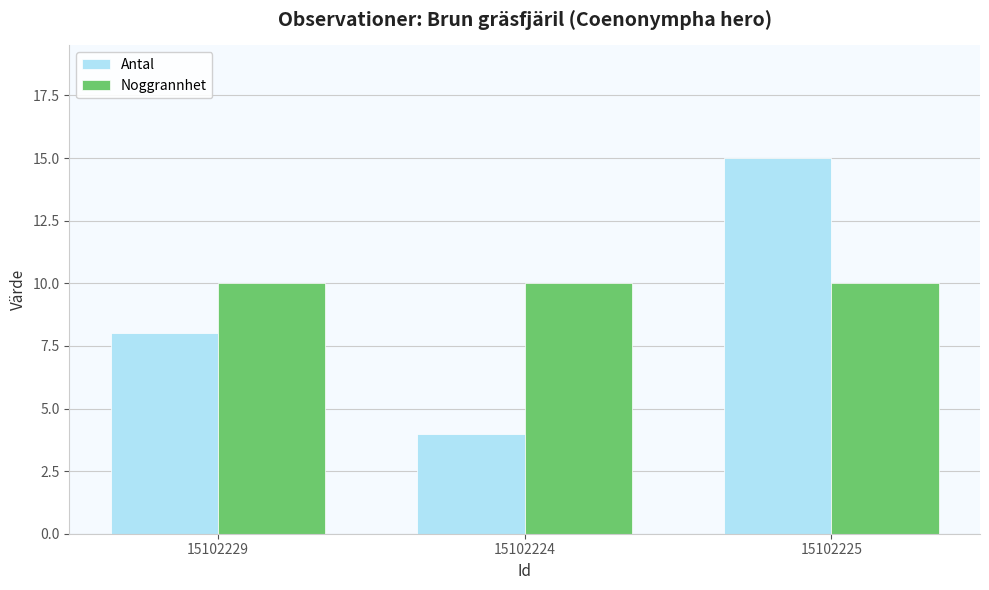

What are all the series names shown in the legend?

Antal, Noggrannhet